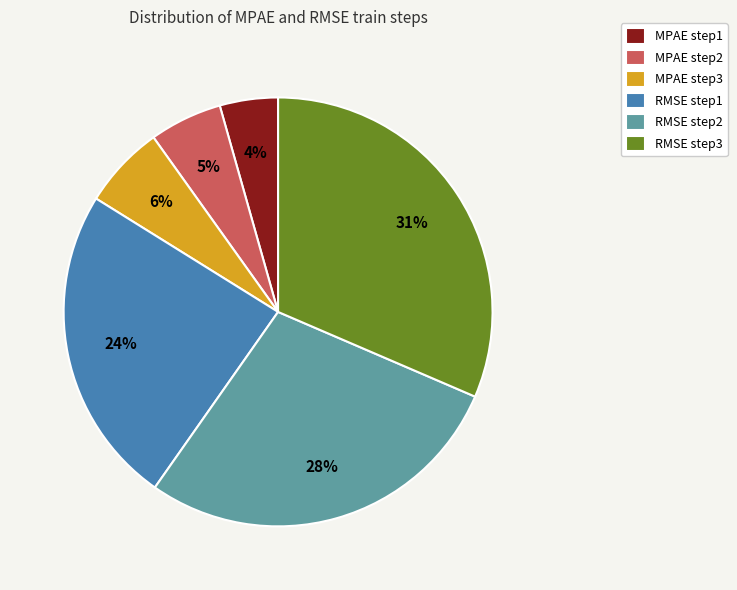

Which slice is the largest?

RMSE step3